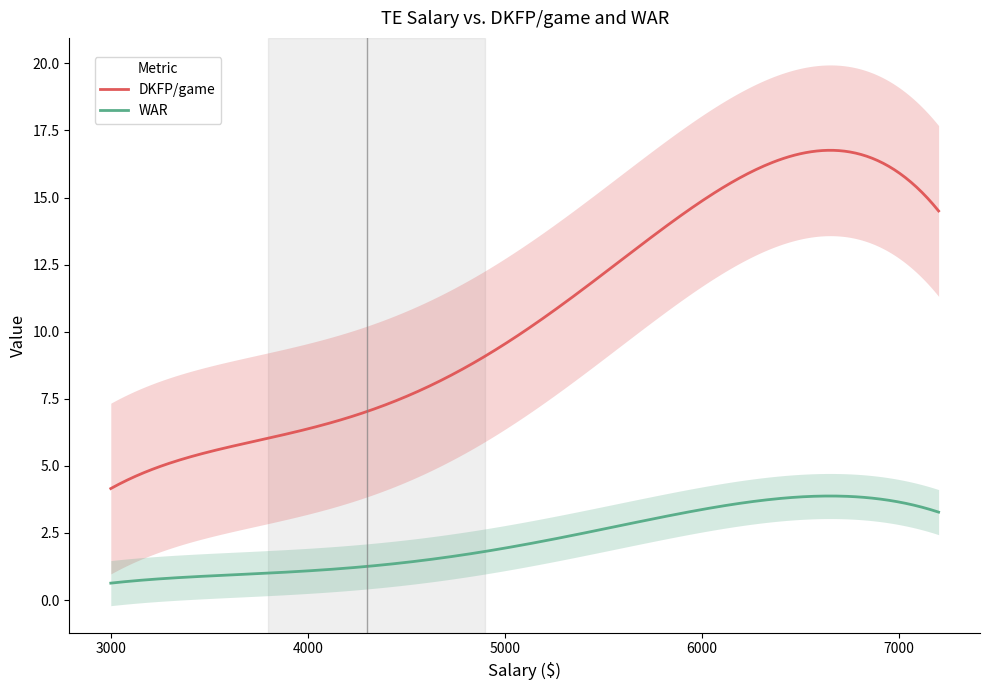

How many values in the DKFP/game series are below 6?

9